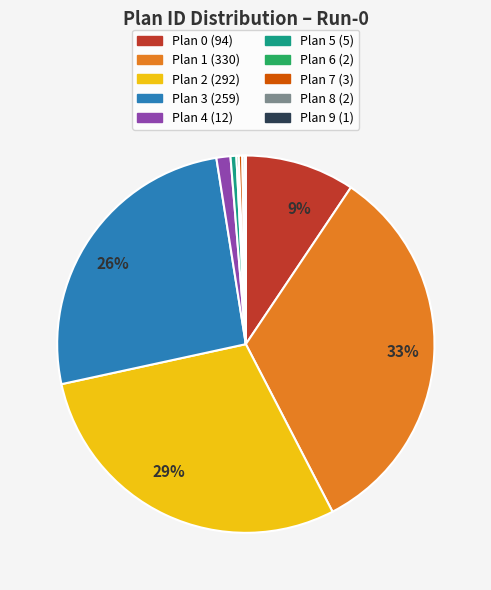

Which category has the biggest portion of the pie?

Plan 1